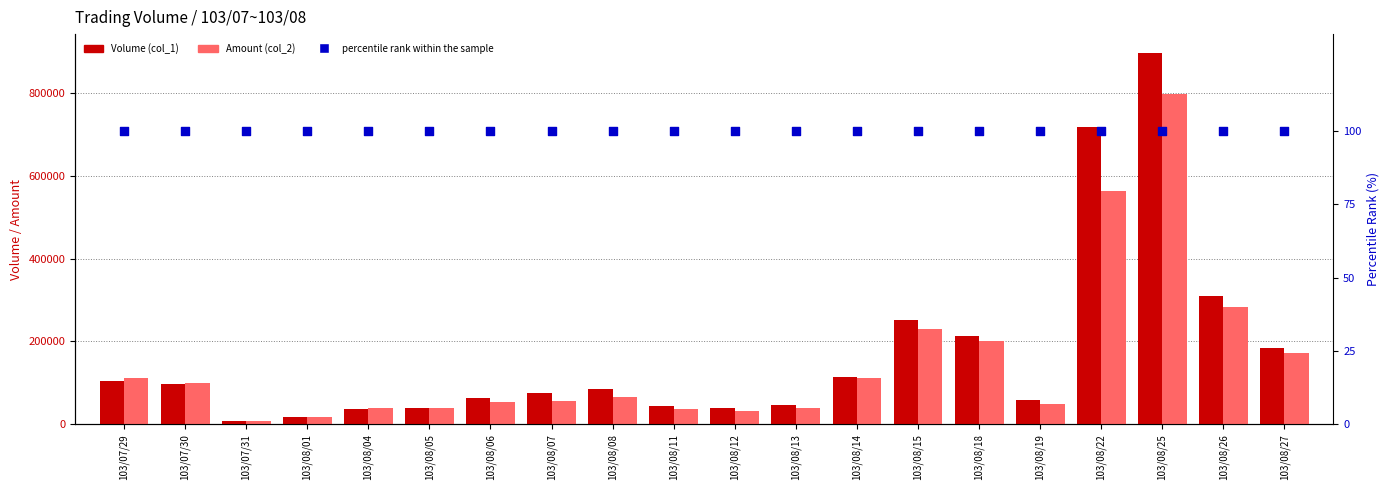

What is the total value across all series at 103/07/30?

197730